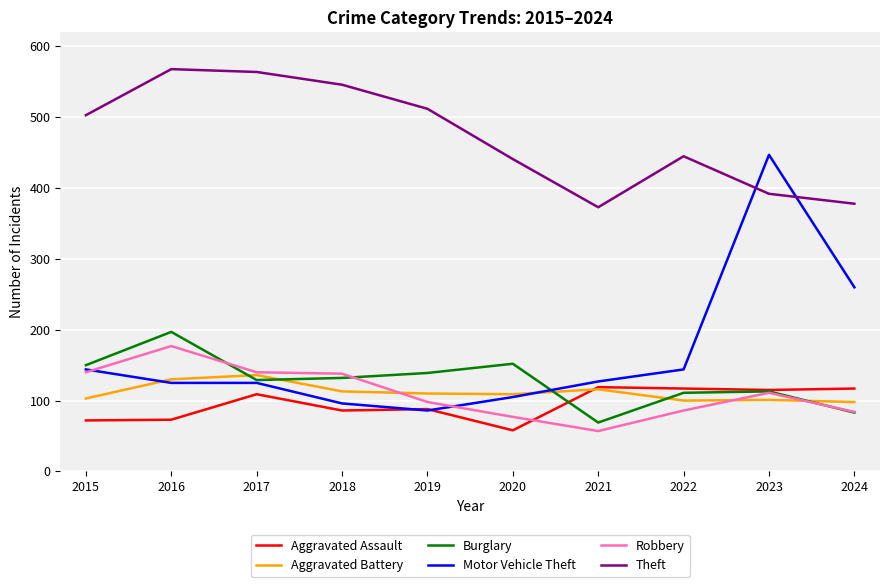

Is the value of Robbery at 2024 greater than the value of Burglary at 2020?

No